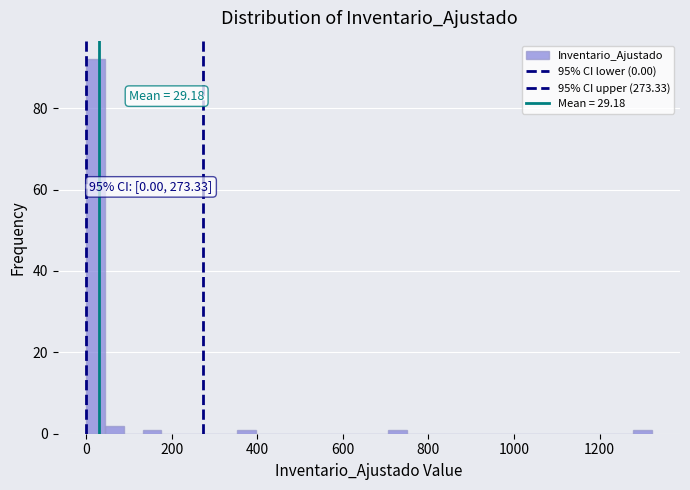

Around what value on the x-axis is the tallest bar? Give the approximate position of its centre, as read against the axis.

20